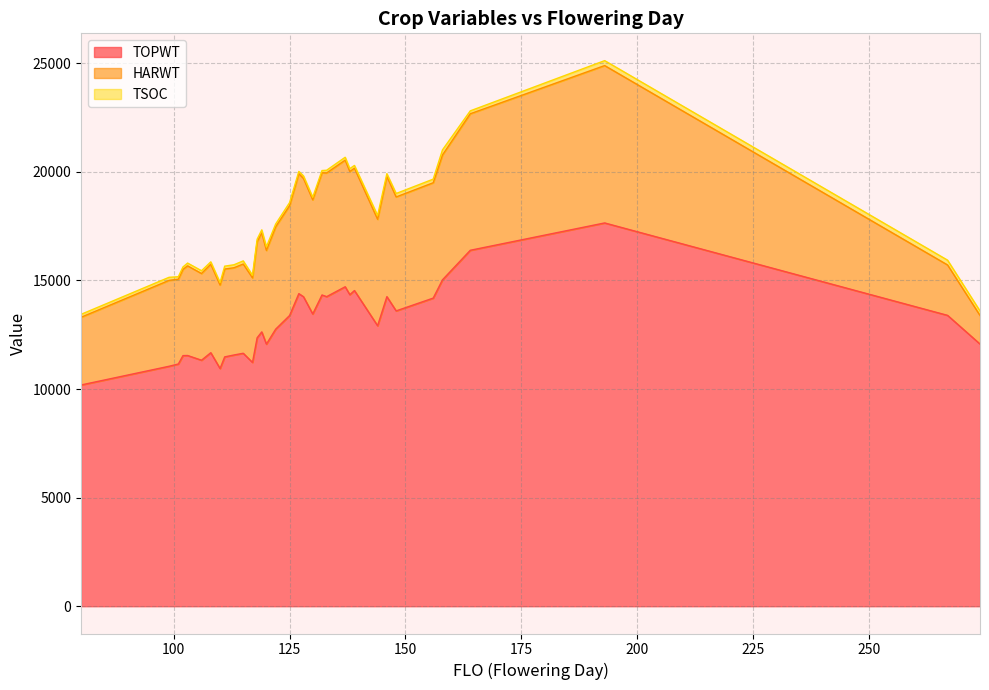

Does the chart display data point markers on the line(s)?

No